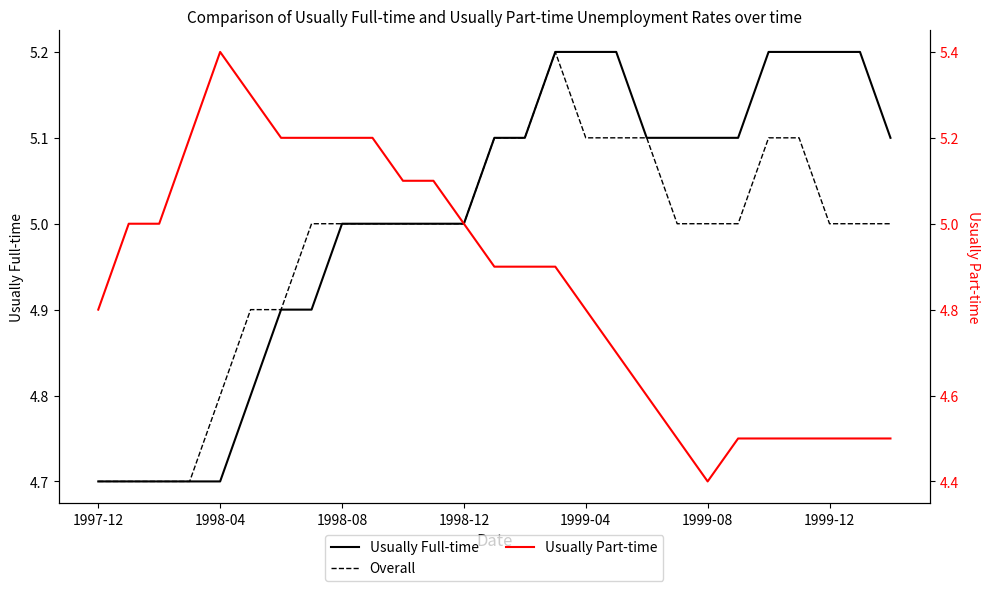

Rank the series at 1998-12 from highest to lowest value.

Usually Full-time, Overall, Usually Part-time